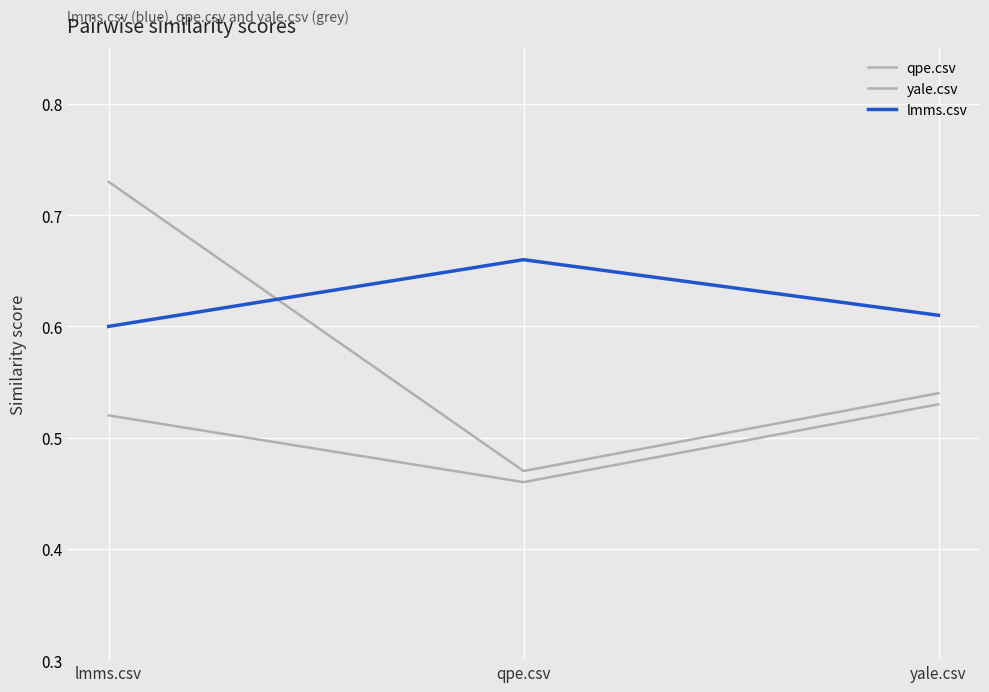

The lmms.csv series shows 0.7 at qpe.csv. True or false?

True